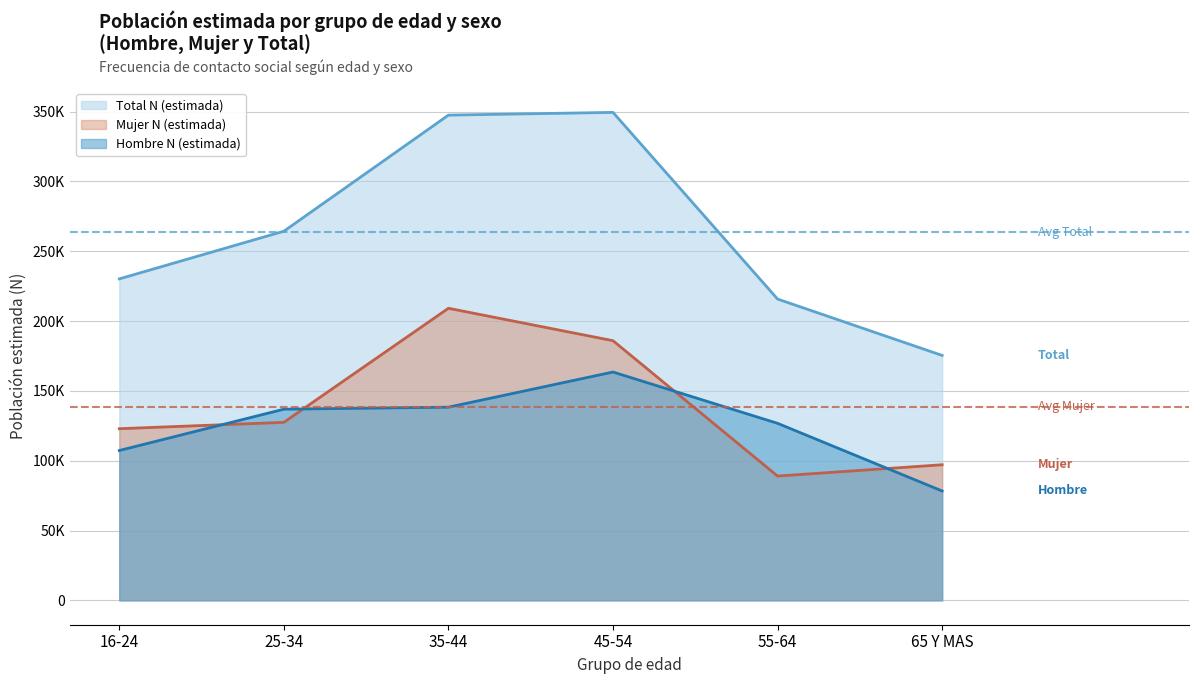

Between 16-24 and 35-44, which series saw the biggest shift?

Total N (estimada)